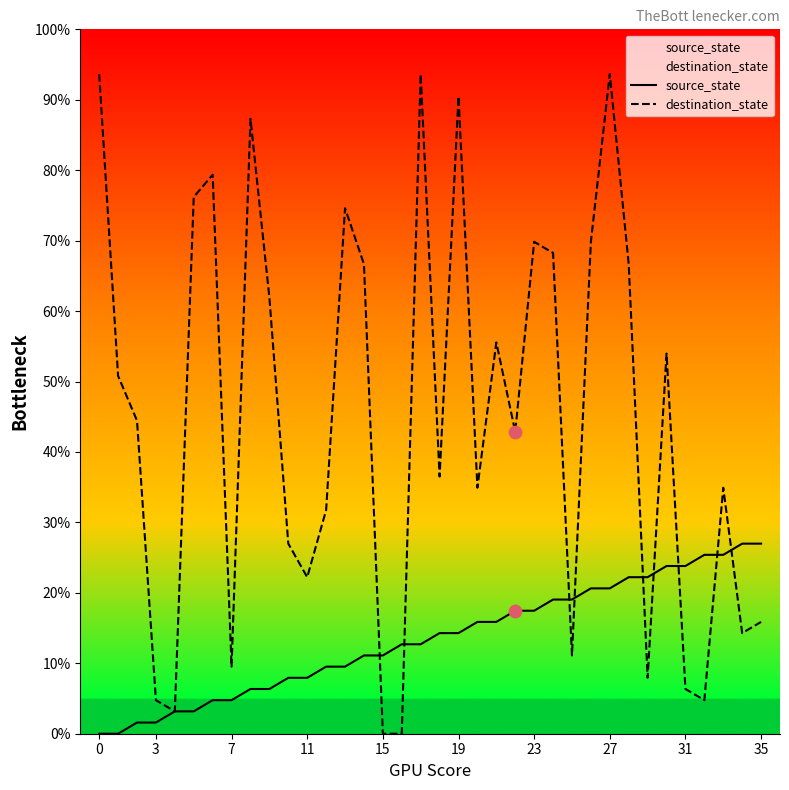

Which series has the largest Y range (max minus min)?

destination_state